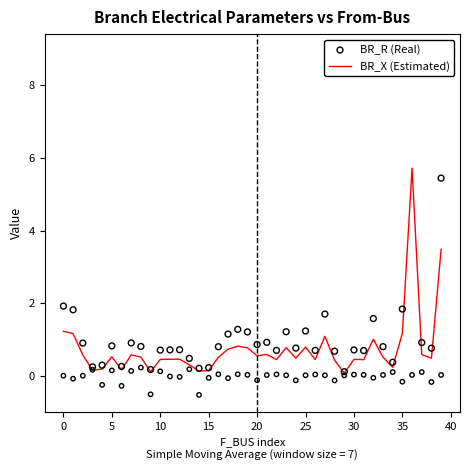

What is the total value across all series at 22?

1.2